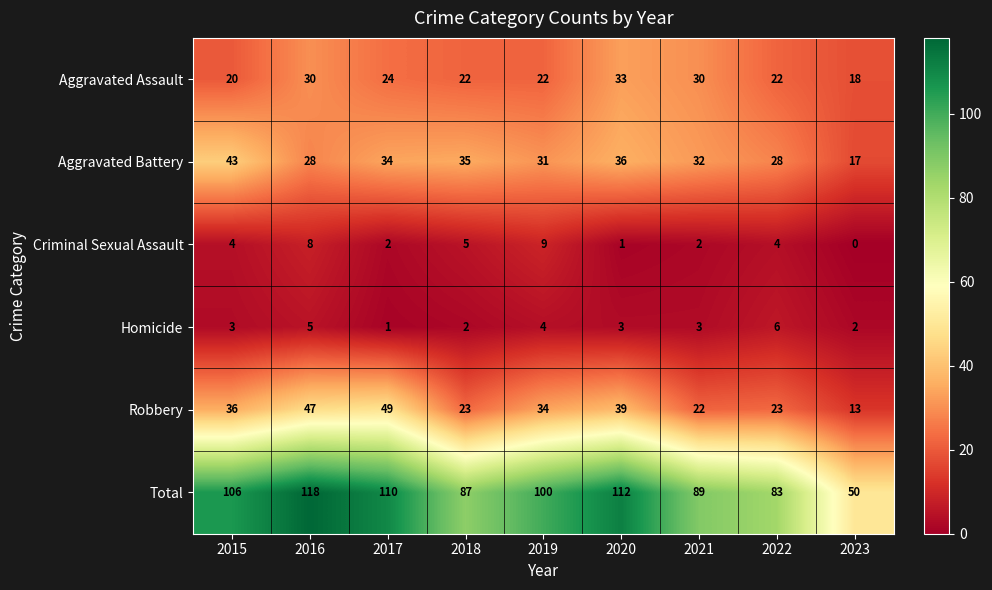

At 2019, list the series in order from largest to smallest.

Total, Robbery, Aggravated Battery, Aggravated Assault, Criminal Sexual Assault, Homicide